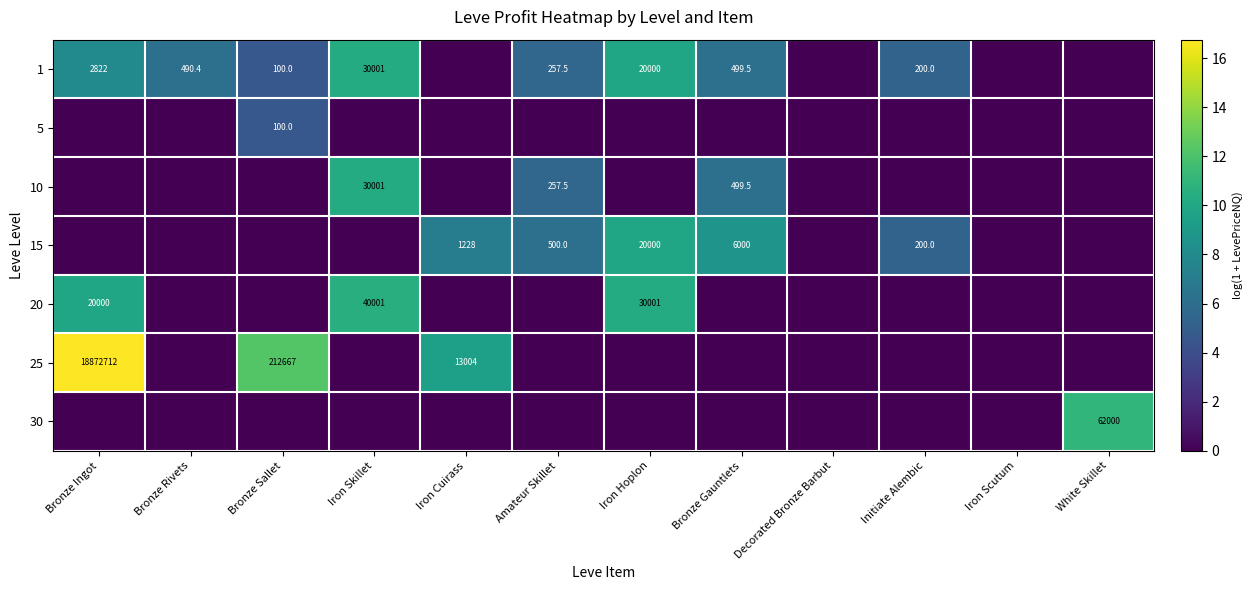

Is it true that 1 equals 1072.2 at Bronze Ingot?

False